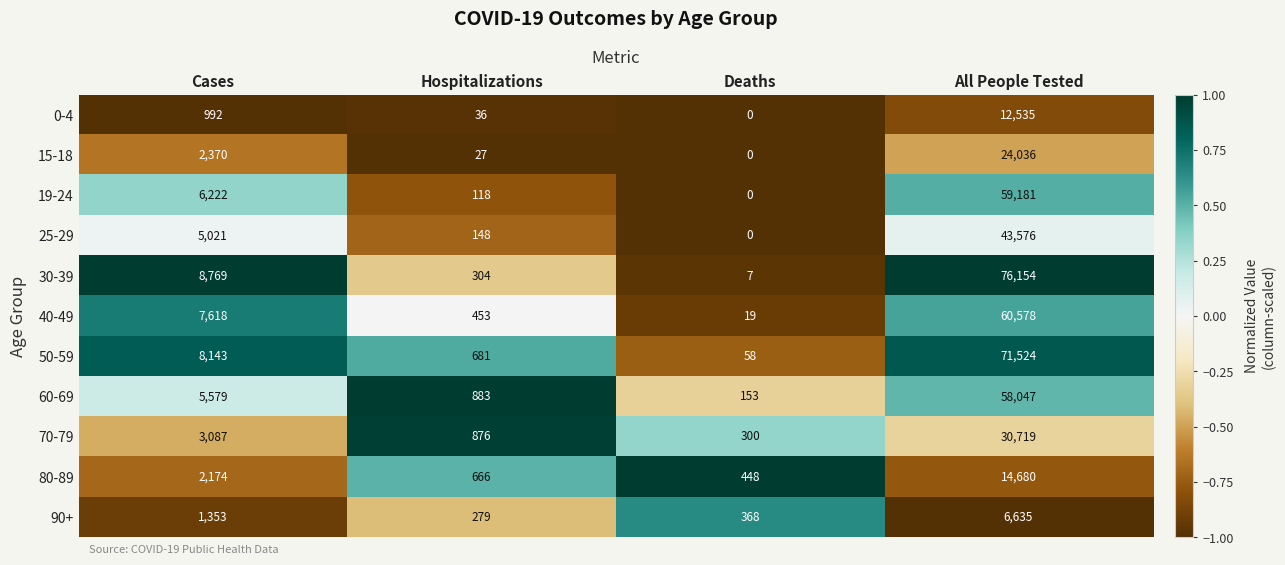

What is the sum of all 25-29 values?

48745